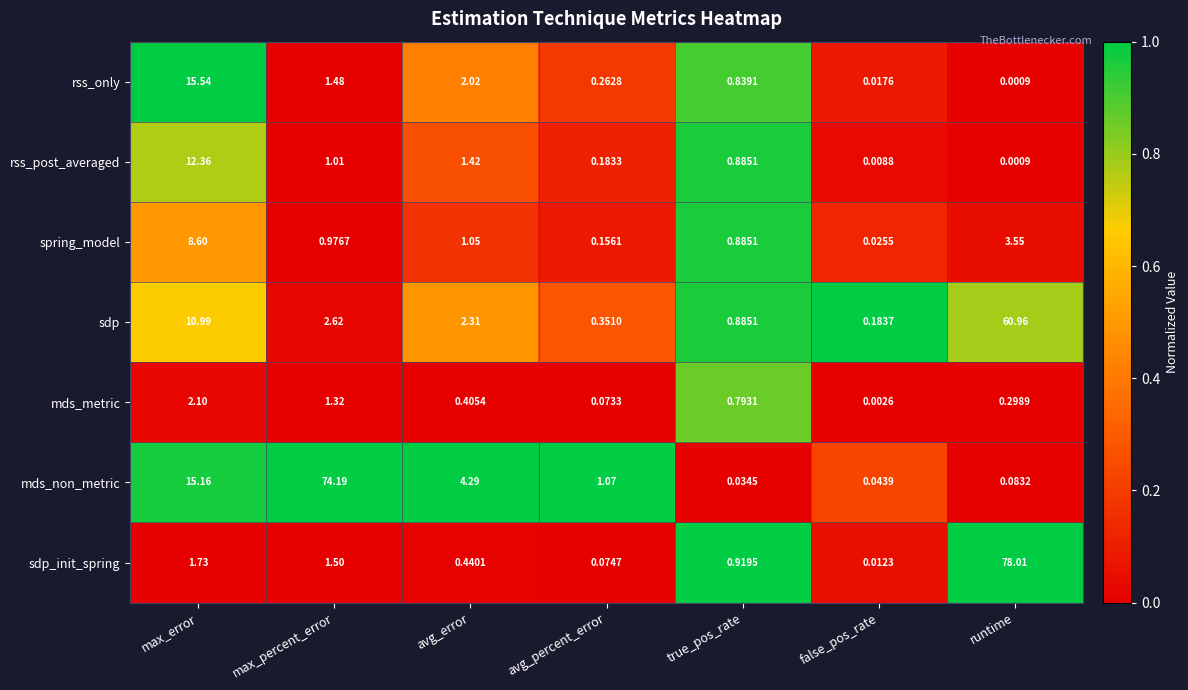

At false_pos_rate, list the series in order from largest to smallest.

sdp, mds_non_metric, spring_model, rss_only, sdp_init_spring, rss_post_averaged, mds_metric